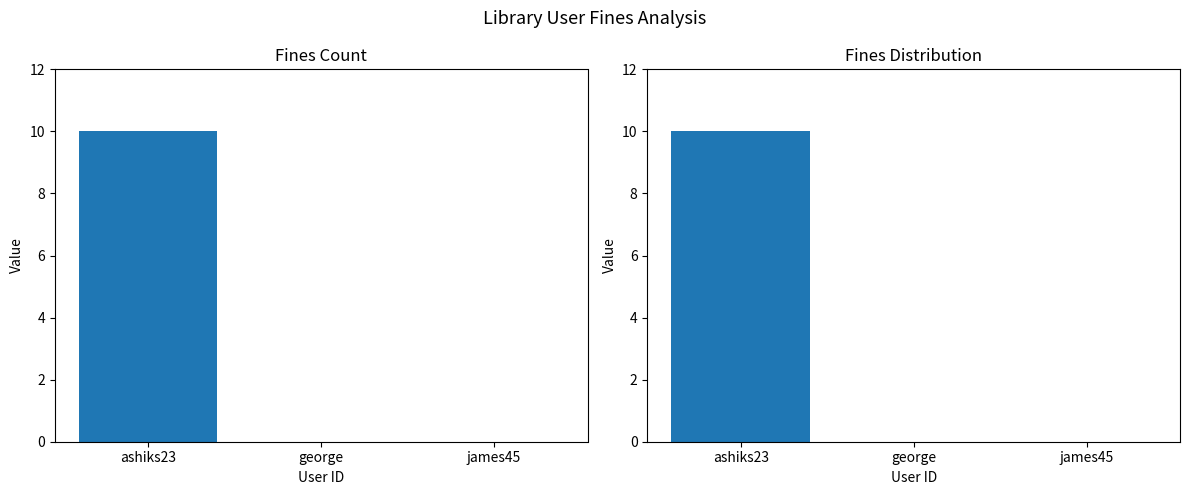

What position from the left is ashiks23?

1